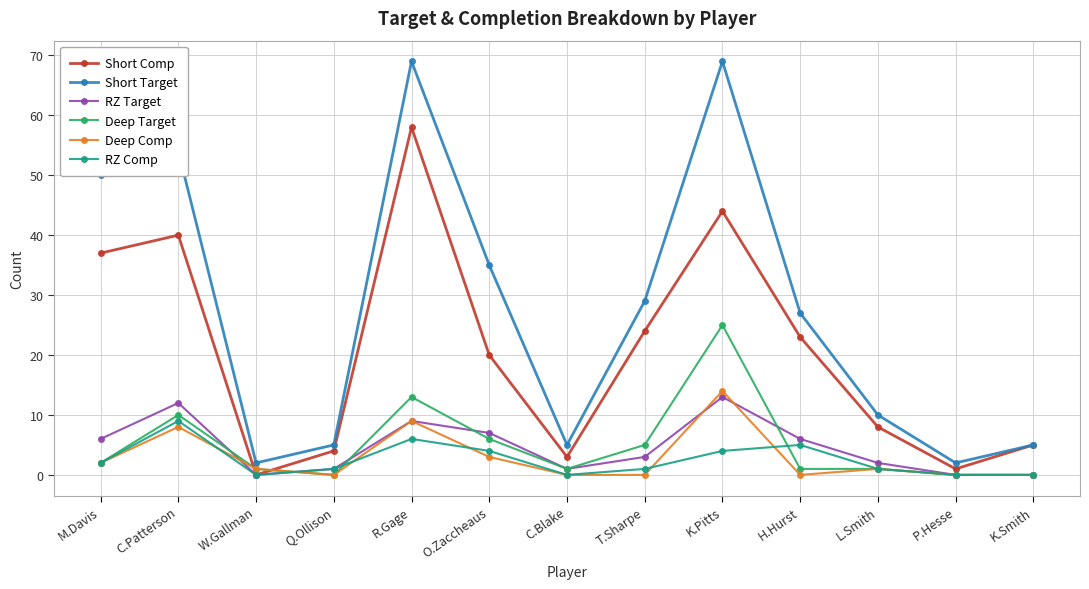

Is the value of Deep Comp at K.Pitts greater than the value of Short Comp at T.Sharpe?

No